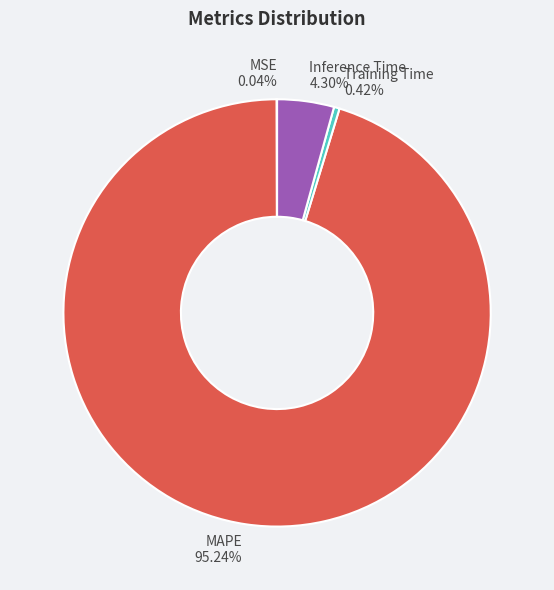

Which category has the biggest portion of the pie?

MAPE